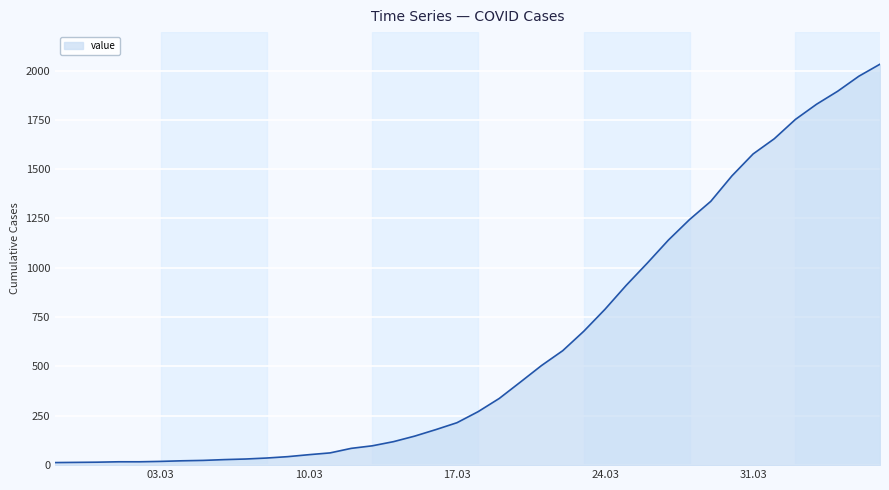

What is the greatest value displayed?

2032